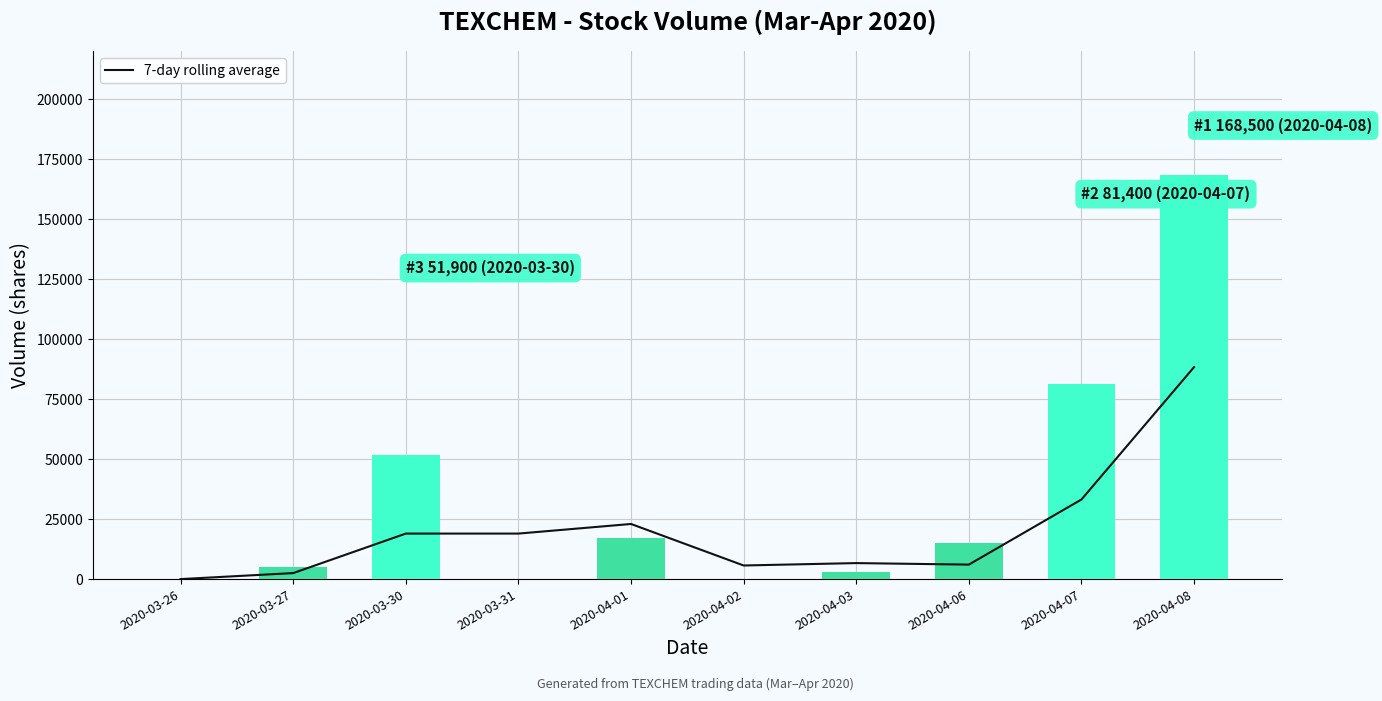

Reading left to right, what are all the values shown in this chart?

7-day rolling average: 0.0	2500.0	18966.7	18966.7	22966.7	5666.7	6666.7	6033.3	33166.7	88333.3
Daily Volume: 0.0	5000.0	51900.0	0.0	17000.0	0.0	3000.0	15100.0	81400.0	168500.0